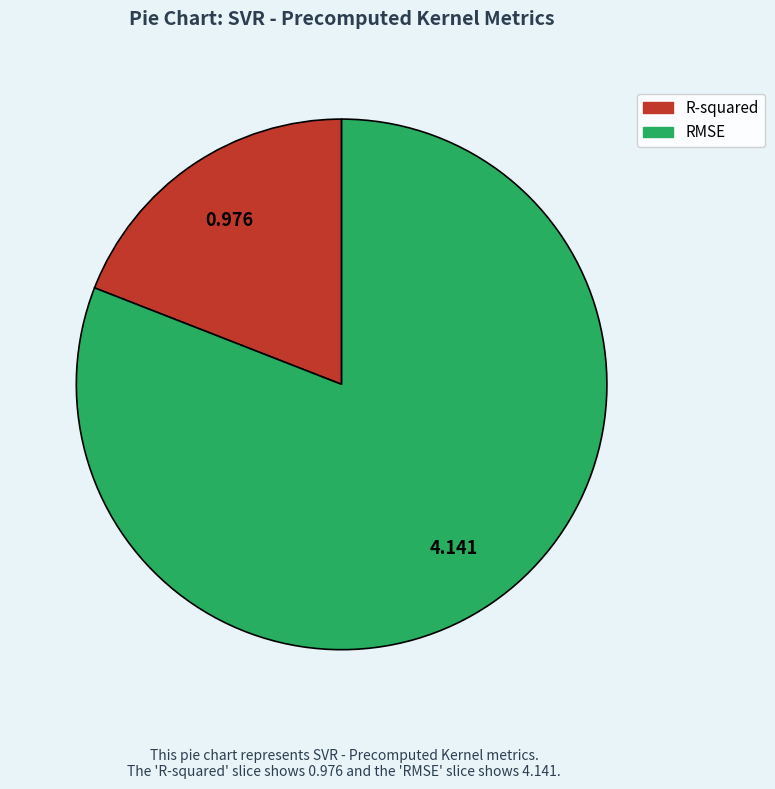

What is the largest slice in the pie chart?

RMSE